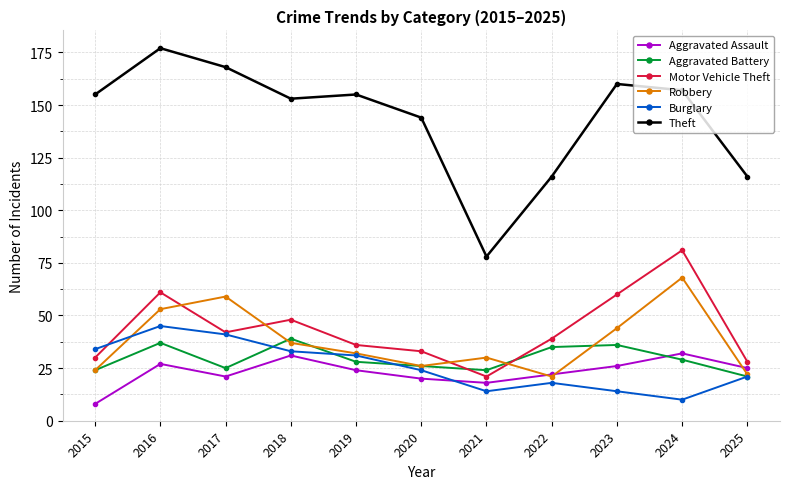

Which series has the widest spread of values?

Theft